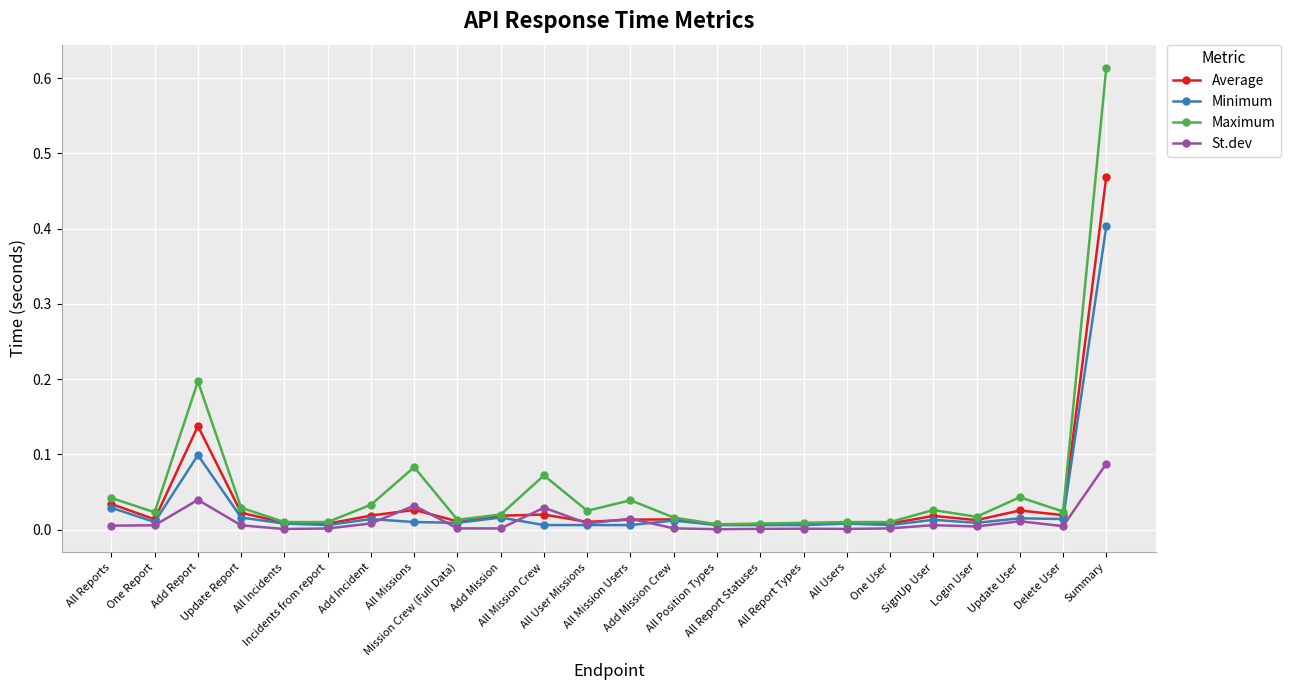

What position from the left is One Report?

2